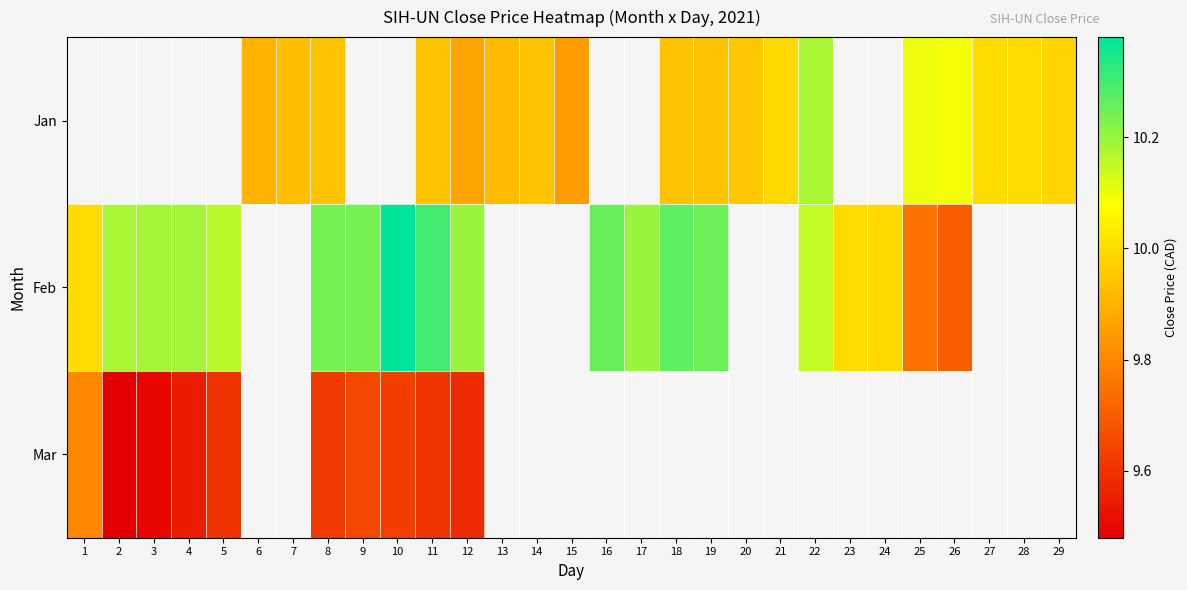

At which label does Feb reach its minimum?

26